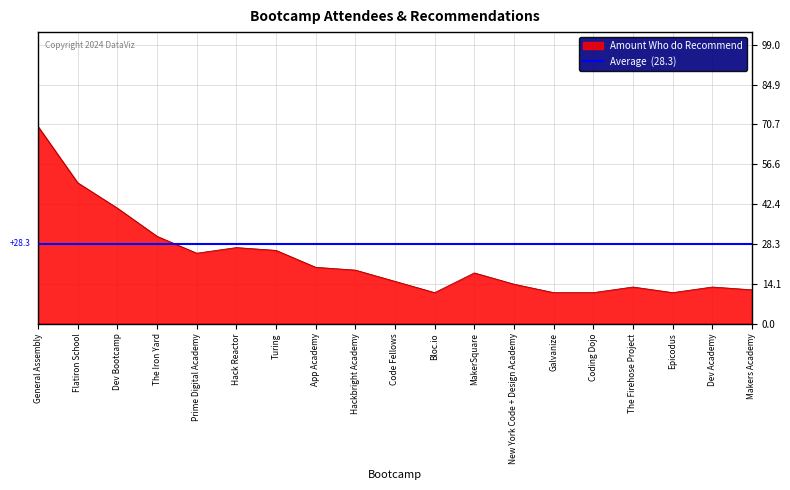

What is the value of the 5th point from the left?

25